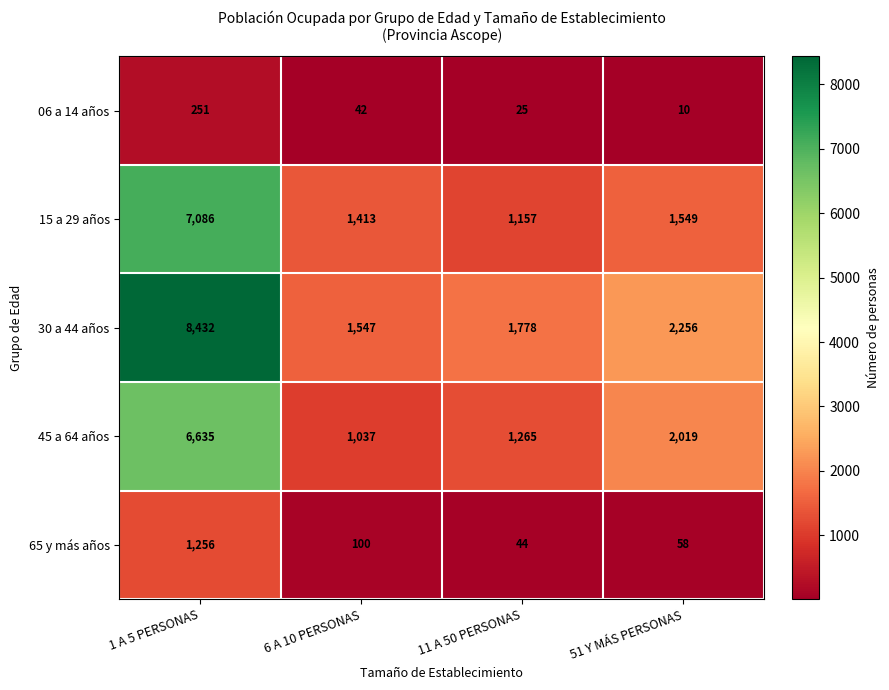

Read the 15 a 29 años value at 51 Y MÁS PERSONAS.

1549